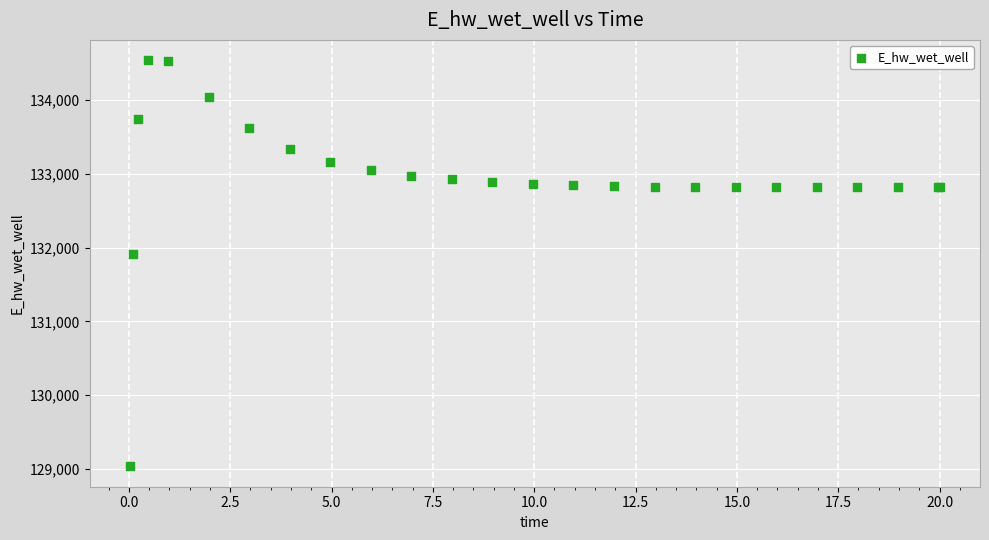

What Y value in the scatter plot is closest to 131786?

131906.4